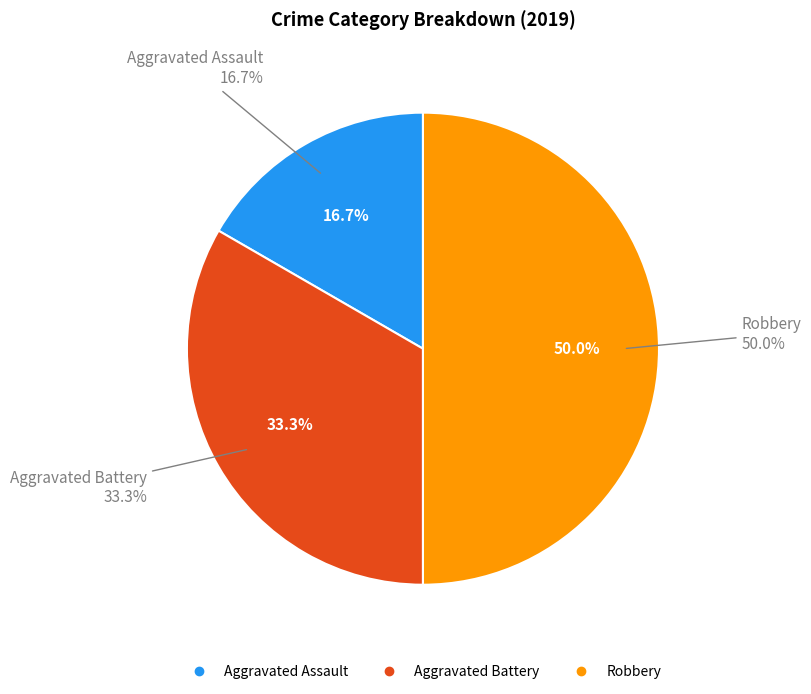

Approximately how many times larger is the value at Aggravated Assault compared to Robbery?

0.3